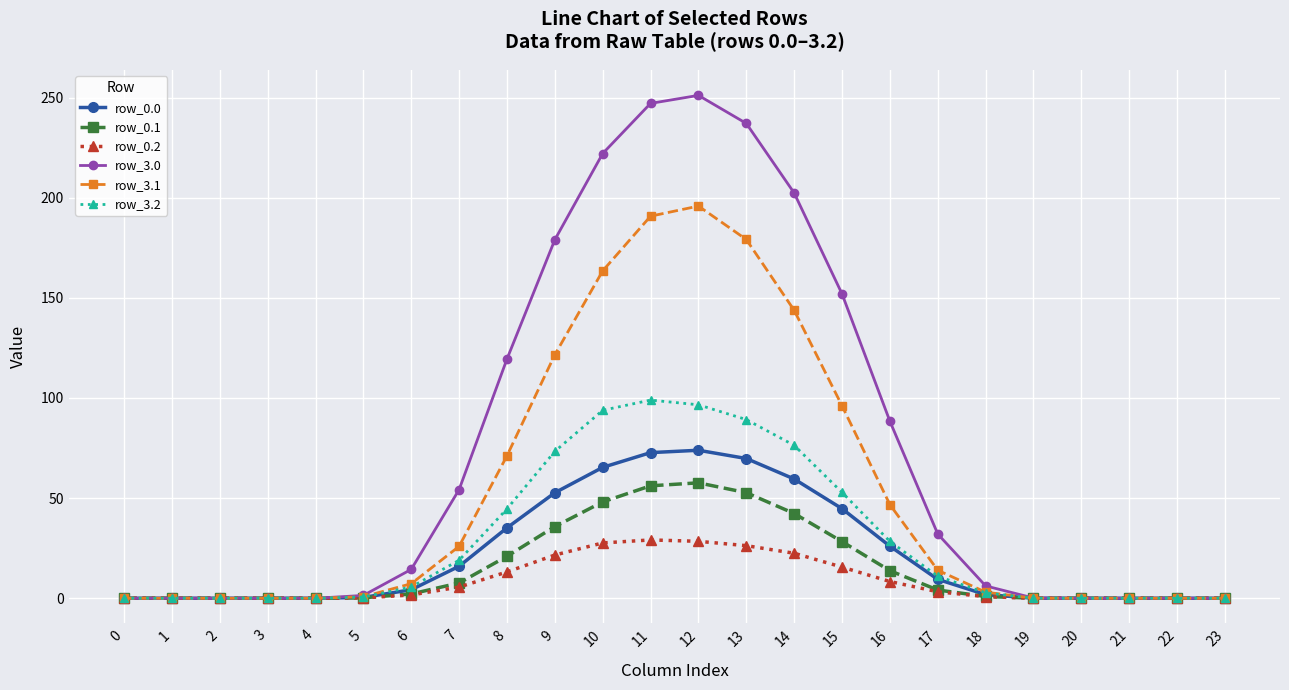

Which category has the highest value across all series?

12